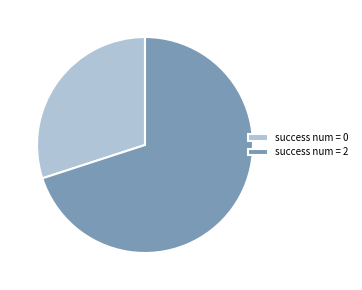

Which has a higher value, success num = 2 or success num = 0?

success num = 2